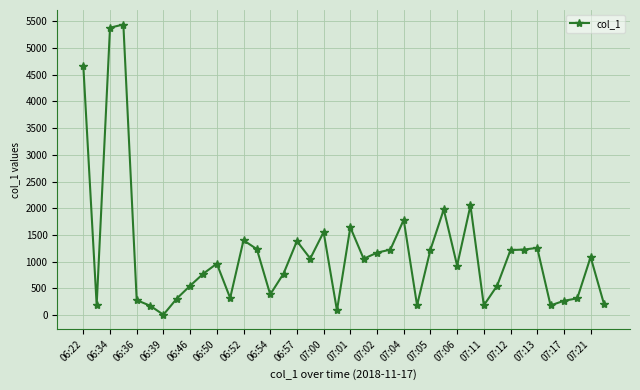

What is the sum of all values?

46668.7